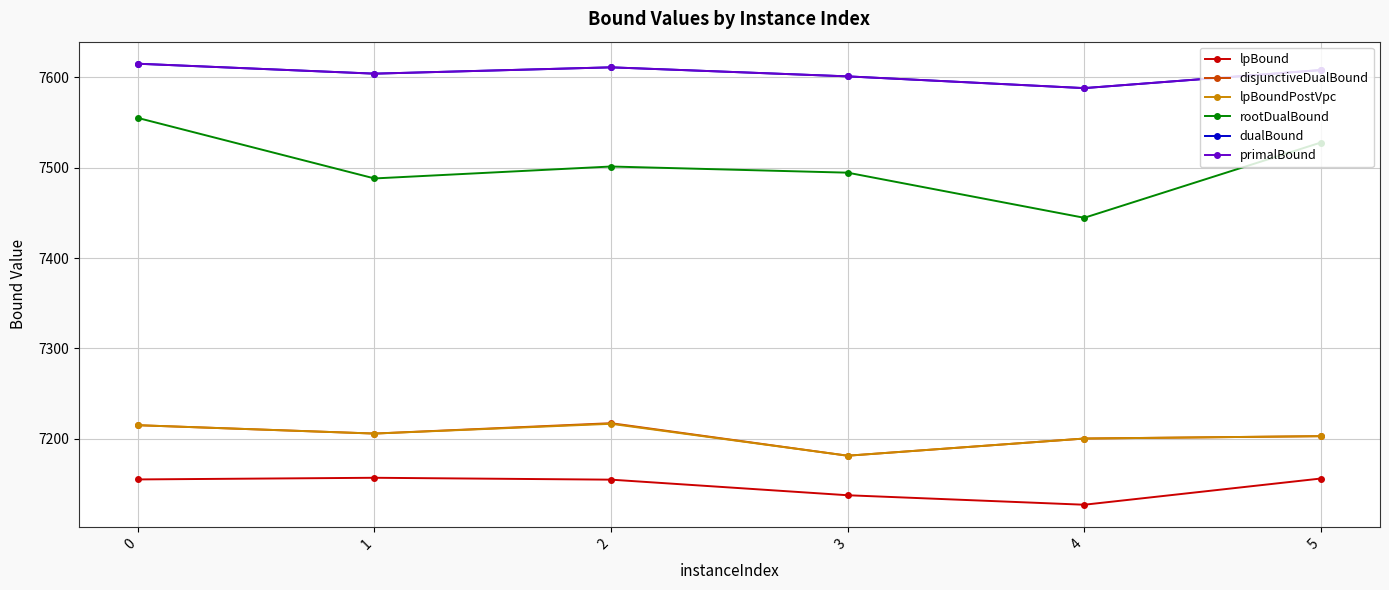

What is the maximum value shown in the chart?

7615.0